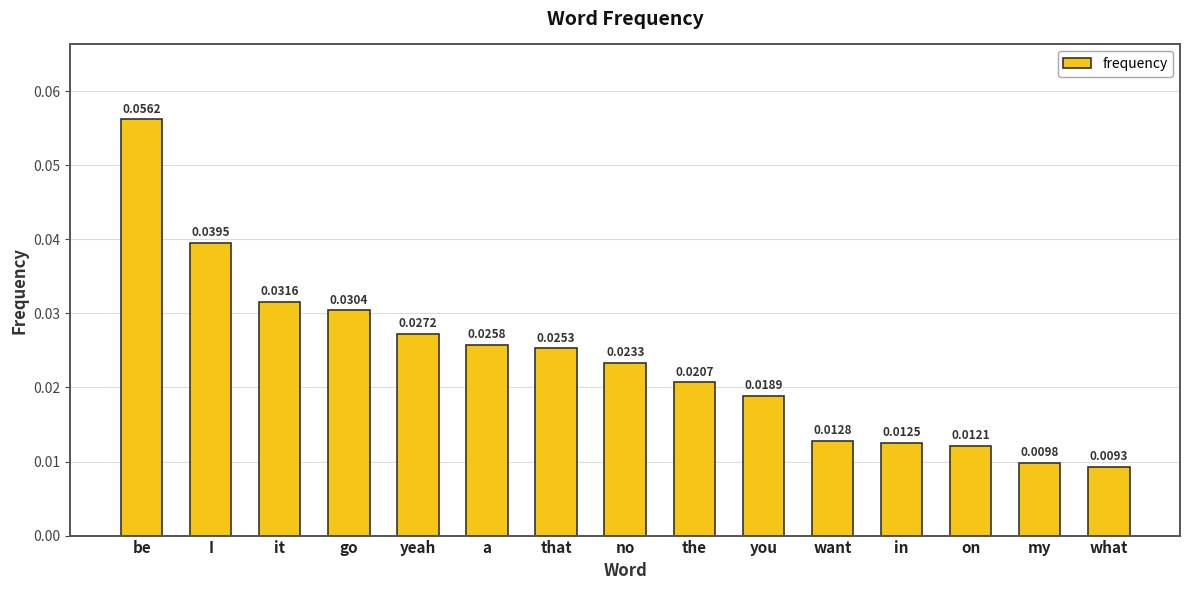

Which has a higher value, my or you?

you